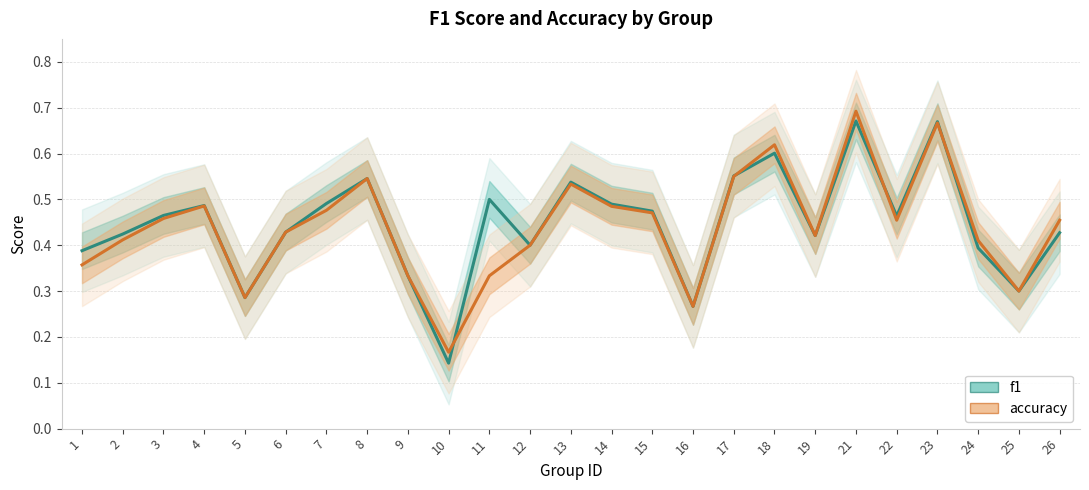

At which label is f1 closest to 0?

10